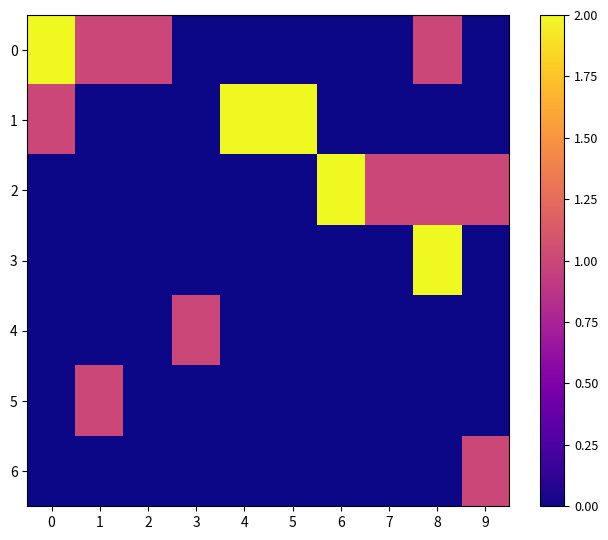

What is the spread (max minus min) of values at 2?

1